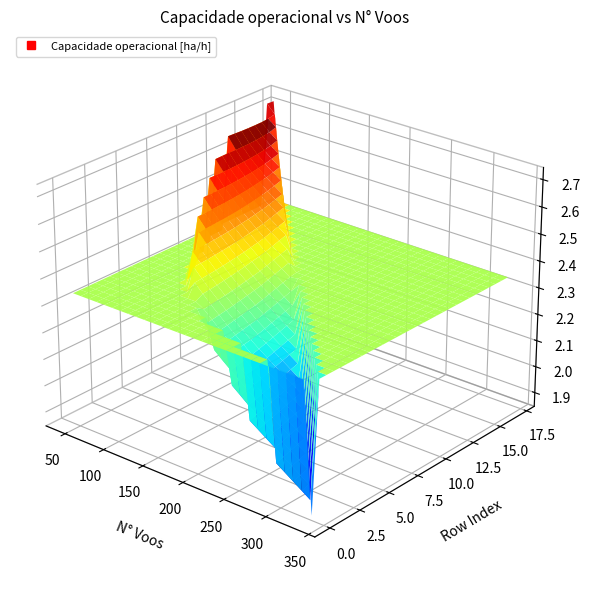

Which has a higher value, 6 or 14?

14